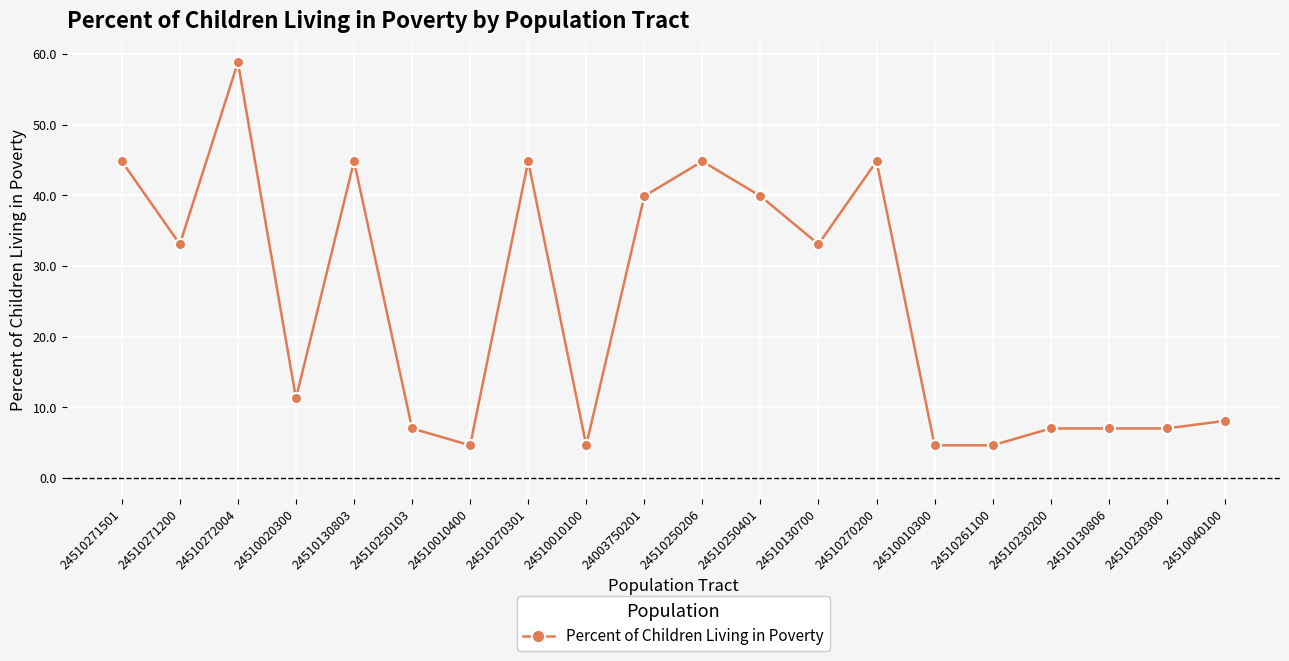

What is the value of the 3rd point from the left?

58.8